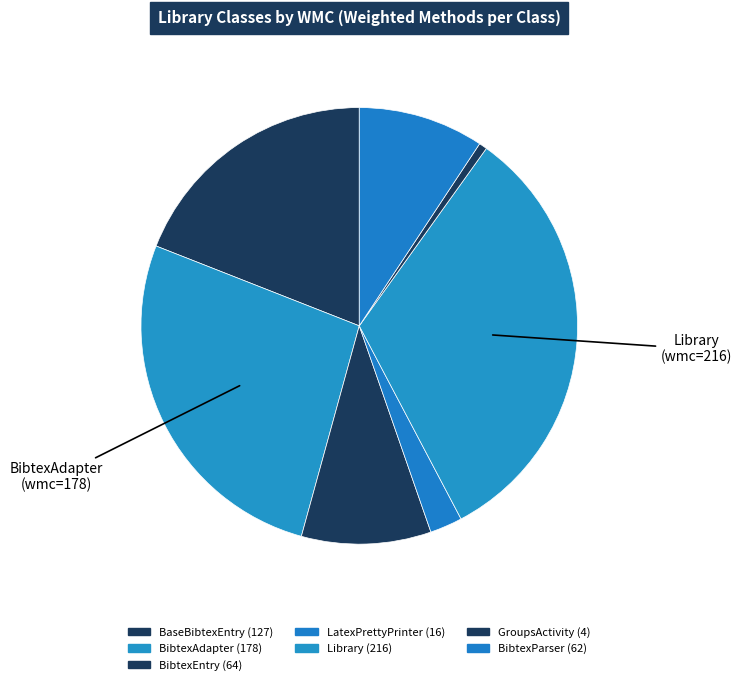

Is there a majority slice in this chart?

No